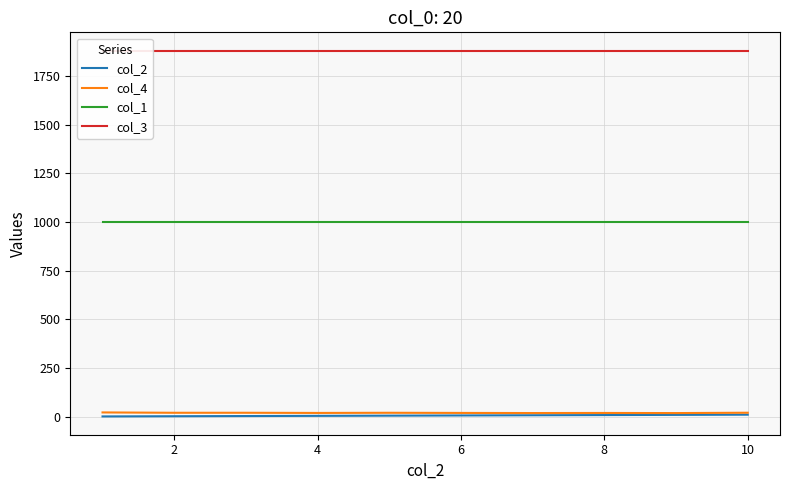

What is the minimum value for col_1?

1000.0